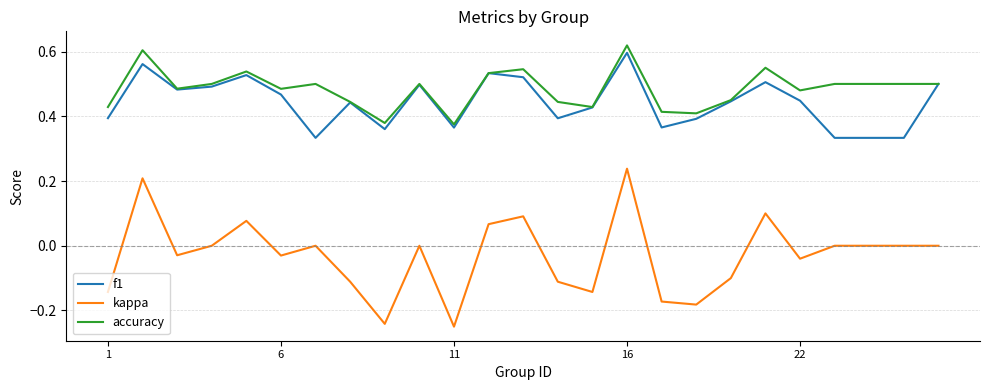

True or false: kappa and f1 cross at least once.

False